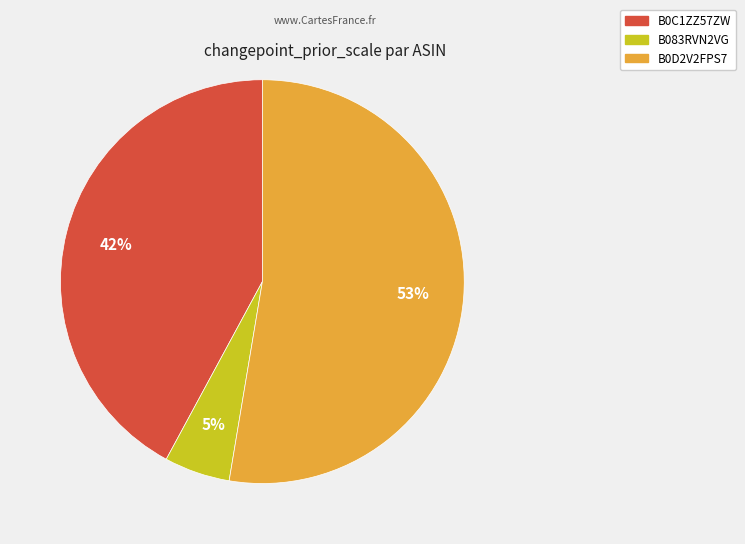

What is the smallest slice in the pie chart?

B083RVN2VG